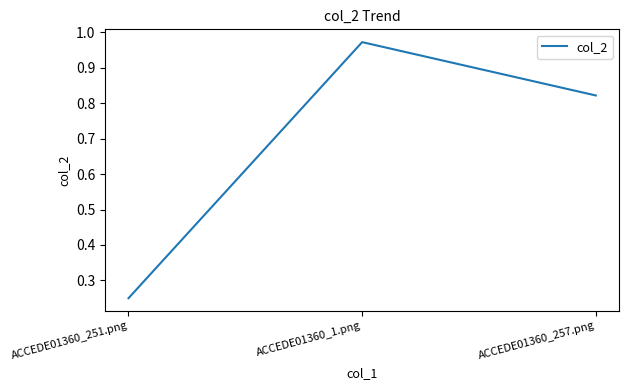

Rank the categories by value from highest to lowest.

ACCEDE01360_1.png, ACCEDE01360_257.png, ACCEDE01360_251.png